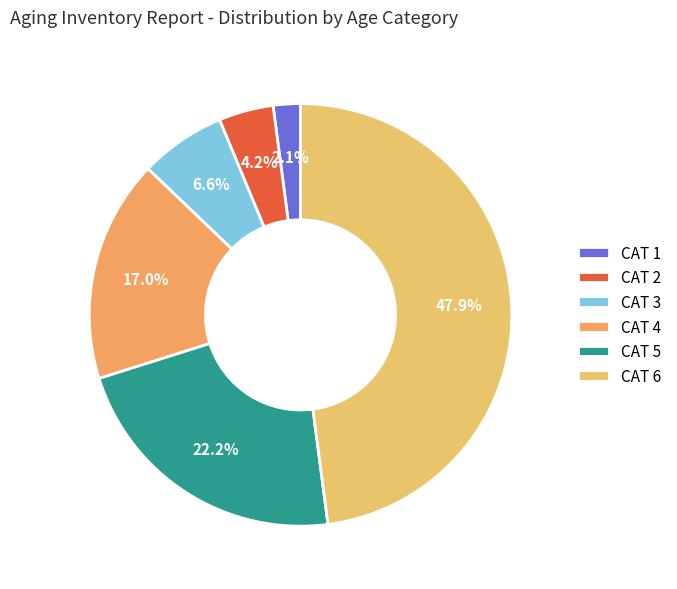

Is CAT 1 the majority of the pie?

No